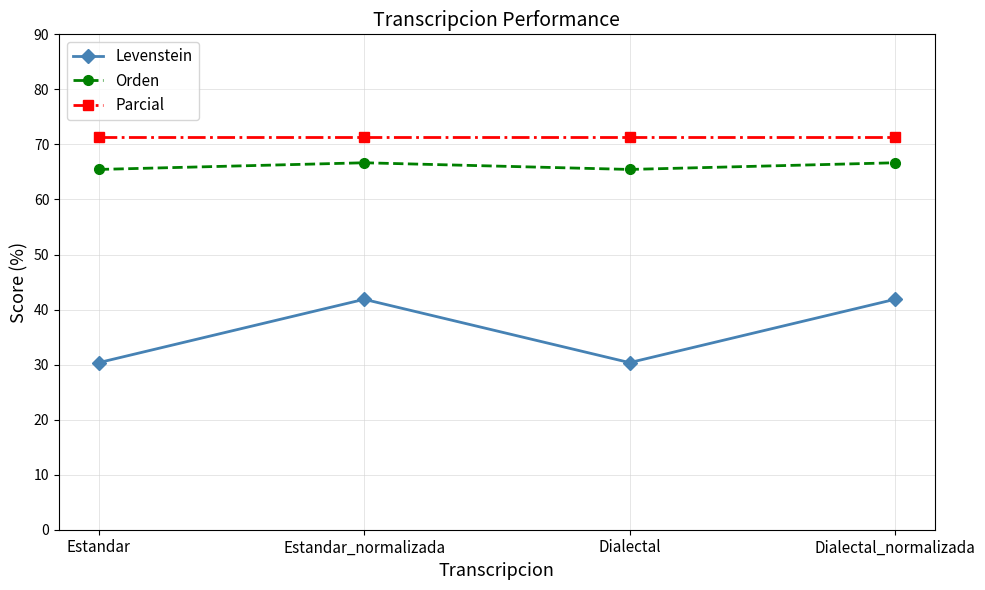

Reading left to right, what are all the values shown in this chart?

Levenstein: 30.4	41.9	30.4	41.9
Orden: 65.5	66.7	65.5	66.7
Parcial: 71.4	71.4	71.4	71.4